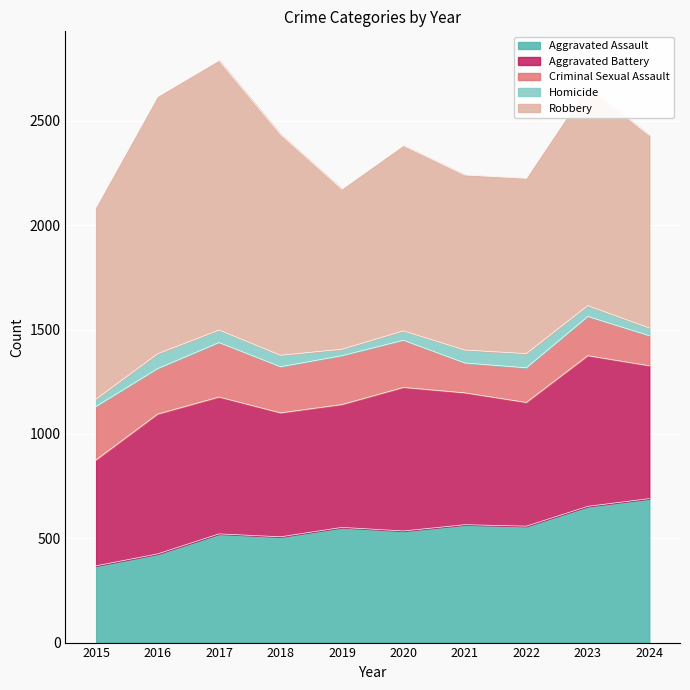

How many lines are shown in the chart?

5